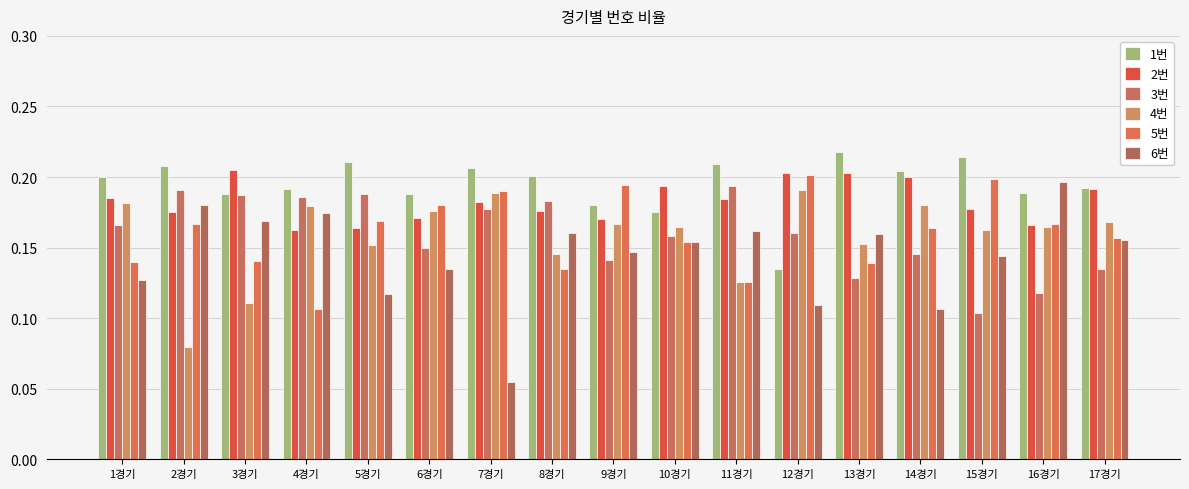

What is the total value across all series at 7경기?

1.0